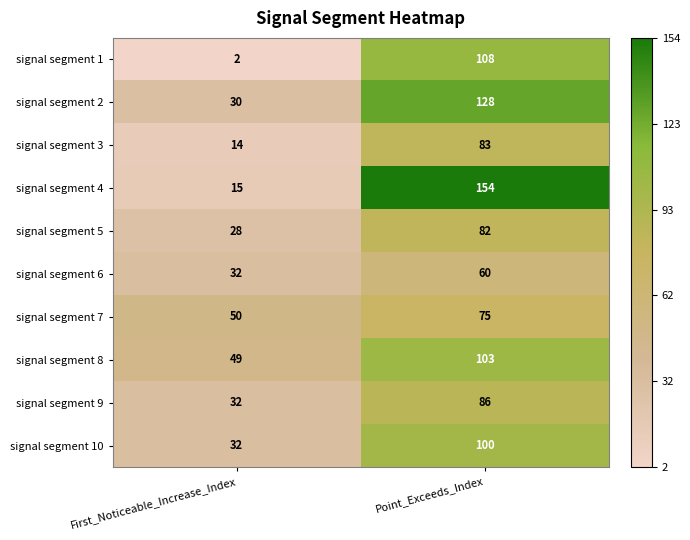

List the labels in order of signal segment 9 value, smallest first.

First_Noticeable_Increase_Index, Point_Exceeds_Index